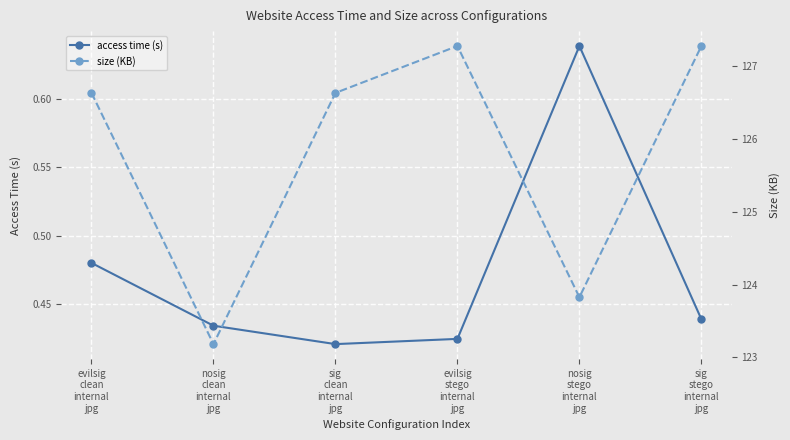

Rank the series by their maximum value, from lowest to highest.

access time (s), size (KB)